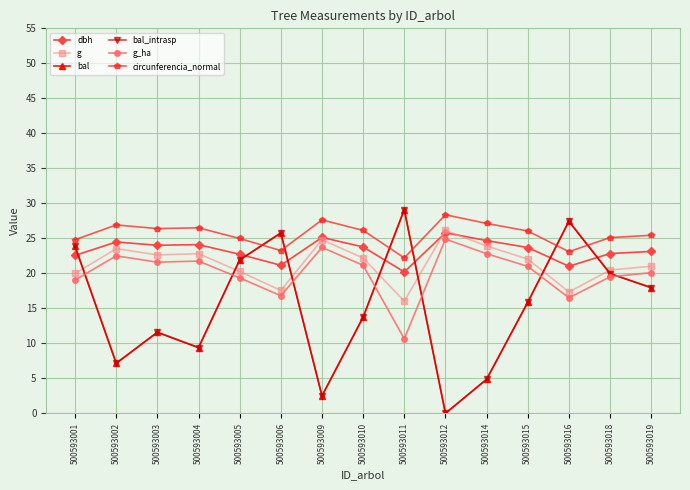

At which category does g reach its first local peak?

500593002